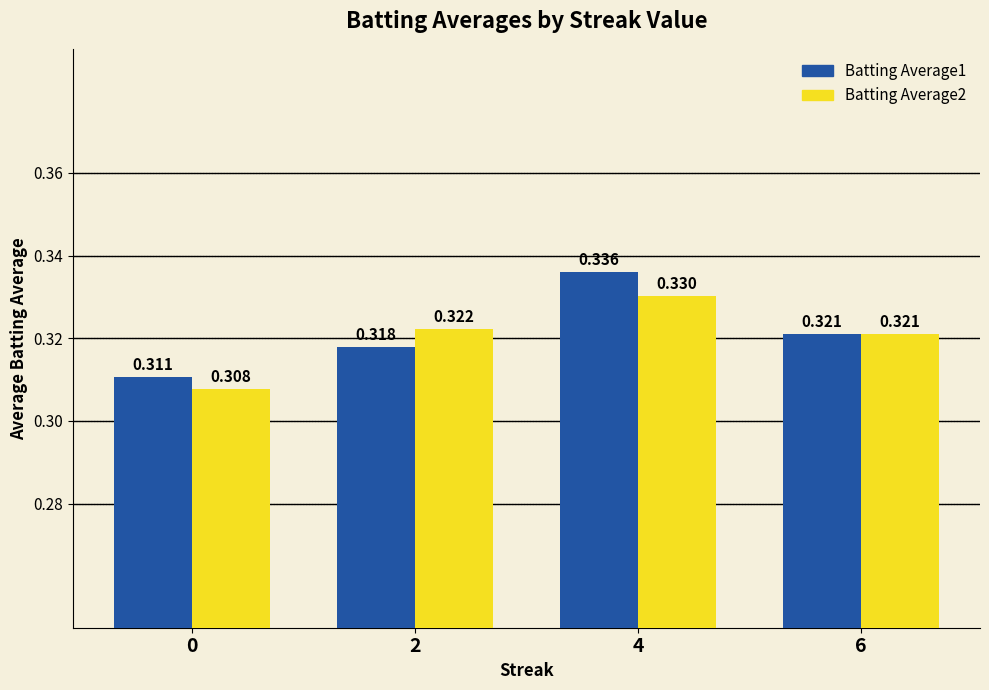

Rank the series by their average value, from lowest to highest.

Batting Average2, Batting Average1